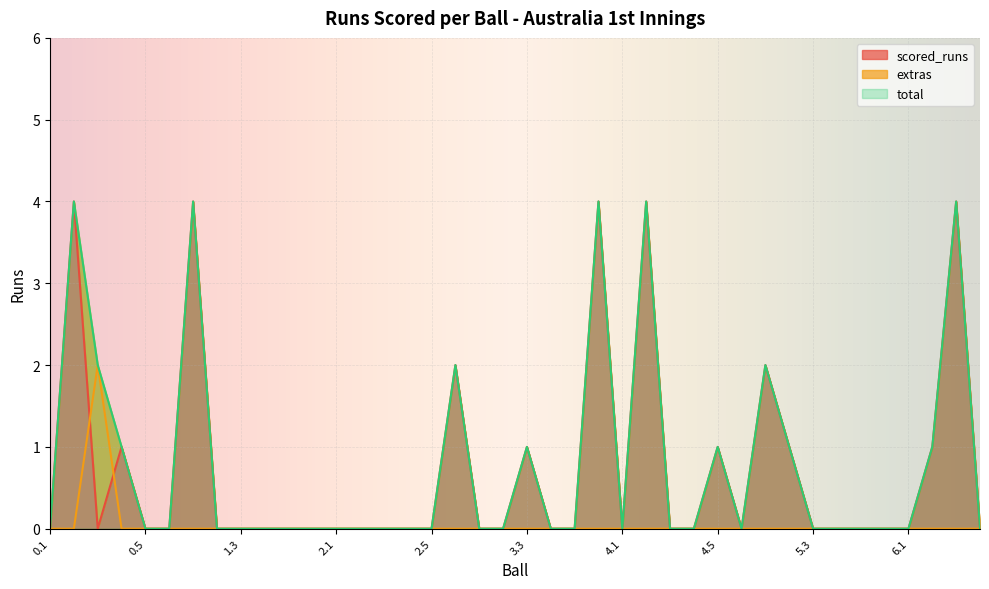

Which label corresponds to the smallest value in the chart?

0.1